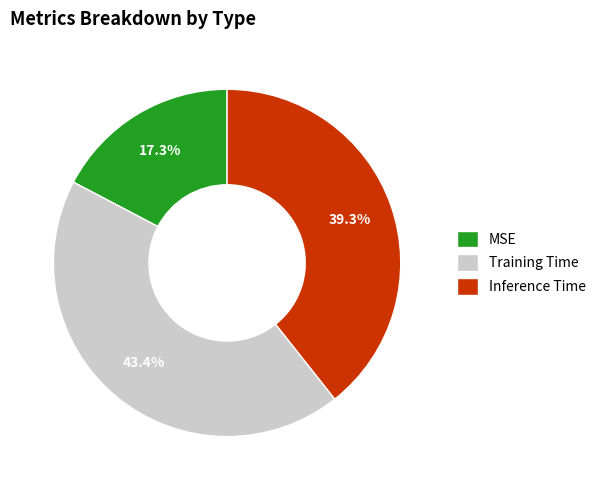

To the nearest percent, what is the average slice percentage?

33%